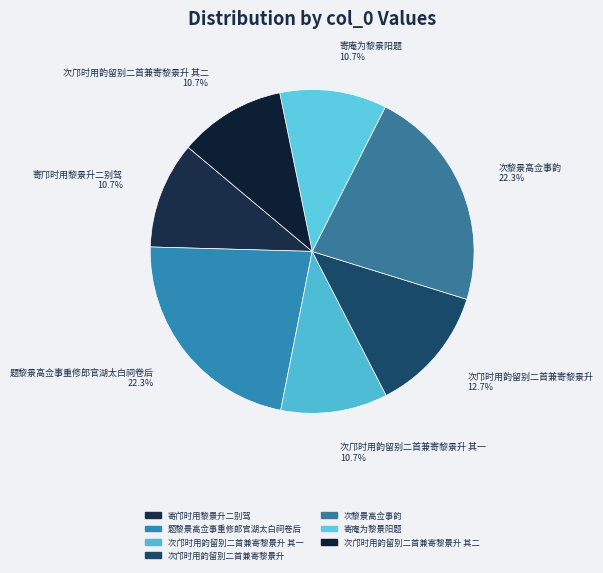

To the nearest percent, what is the average slice percentage?

14%